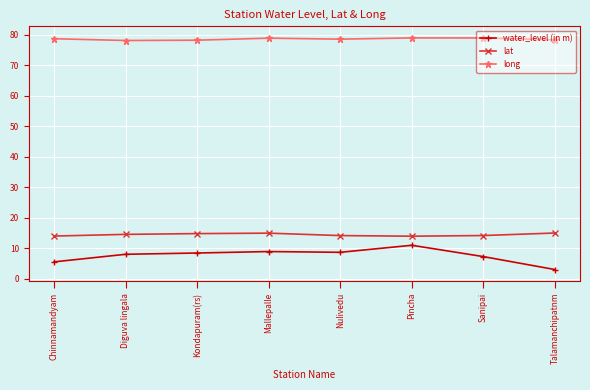

True or false: water_level (in m) and lat cross at least once.

False